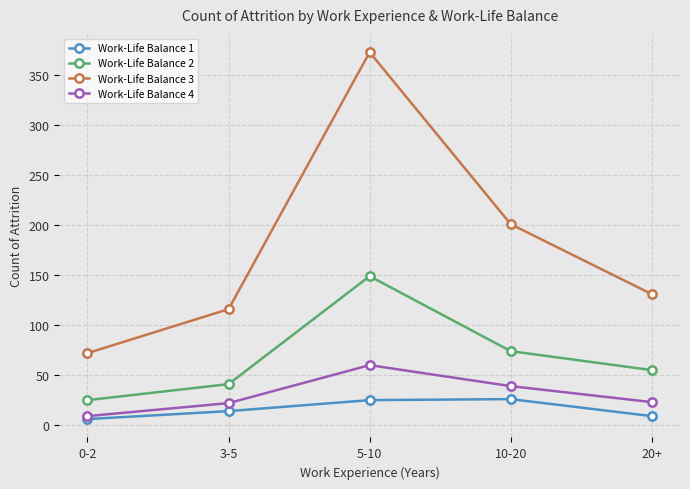

At which label is Work-Life Balance 2 closest to 87?

10-20